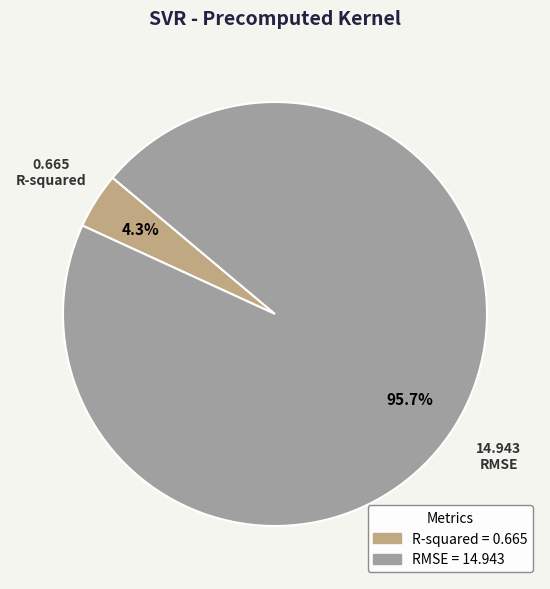

Does any single category account for the majority?

Yes